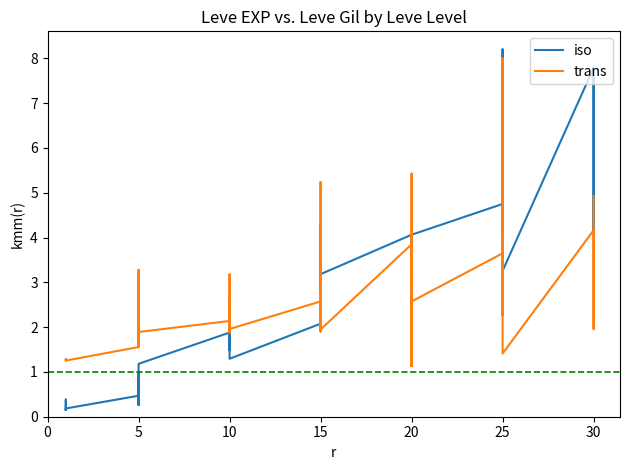

Which has a higher value, 0 or 30?

30